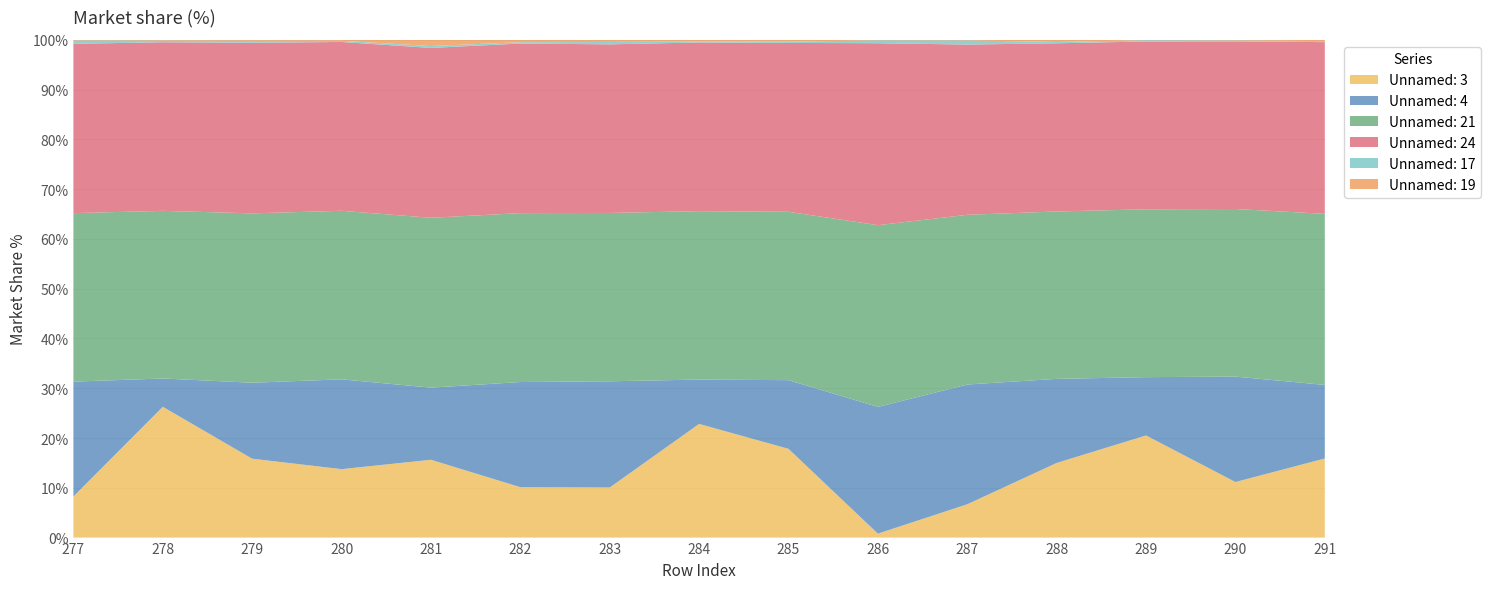

Reading left to right, list all the values displayed in this chart.

Unnamed: 3: 209	550	326	292	164	151	191	523	349	19	64	284	317	184	386
Unnamed: 4: 584	119	314	383	152	315	405	204	270	608	230	320	181	349	359
Unnamed: 21: 857	705	700	719	358	506	642	775	662	872	326	637	521	555	835
Unnamed: 24: 861	709	705	720	358	508	643	776	664	873	327	640	521	555	838
Unnamed: 17: 17	7	8	5	4	4	9	4	5	14	8	5	4	3	5
Unnamed: 19: 3	3	4	4	13	7	8	8	7	2	1	8	1	2	6